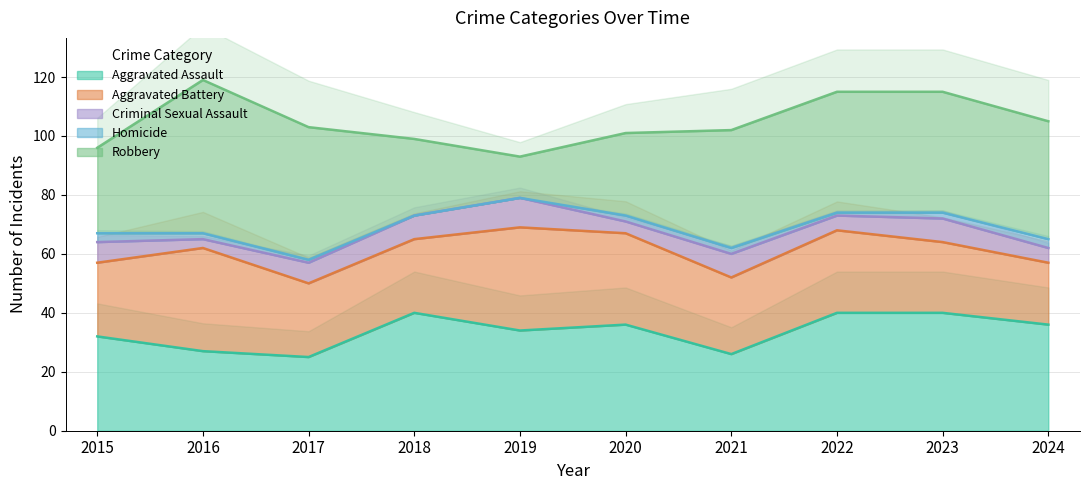

At which category is the sum across all series the highest?

2016